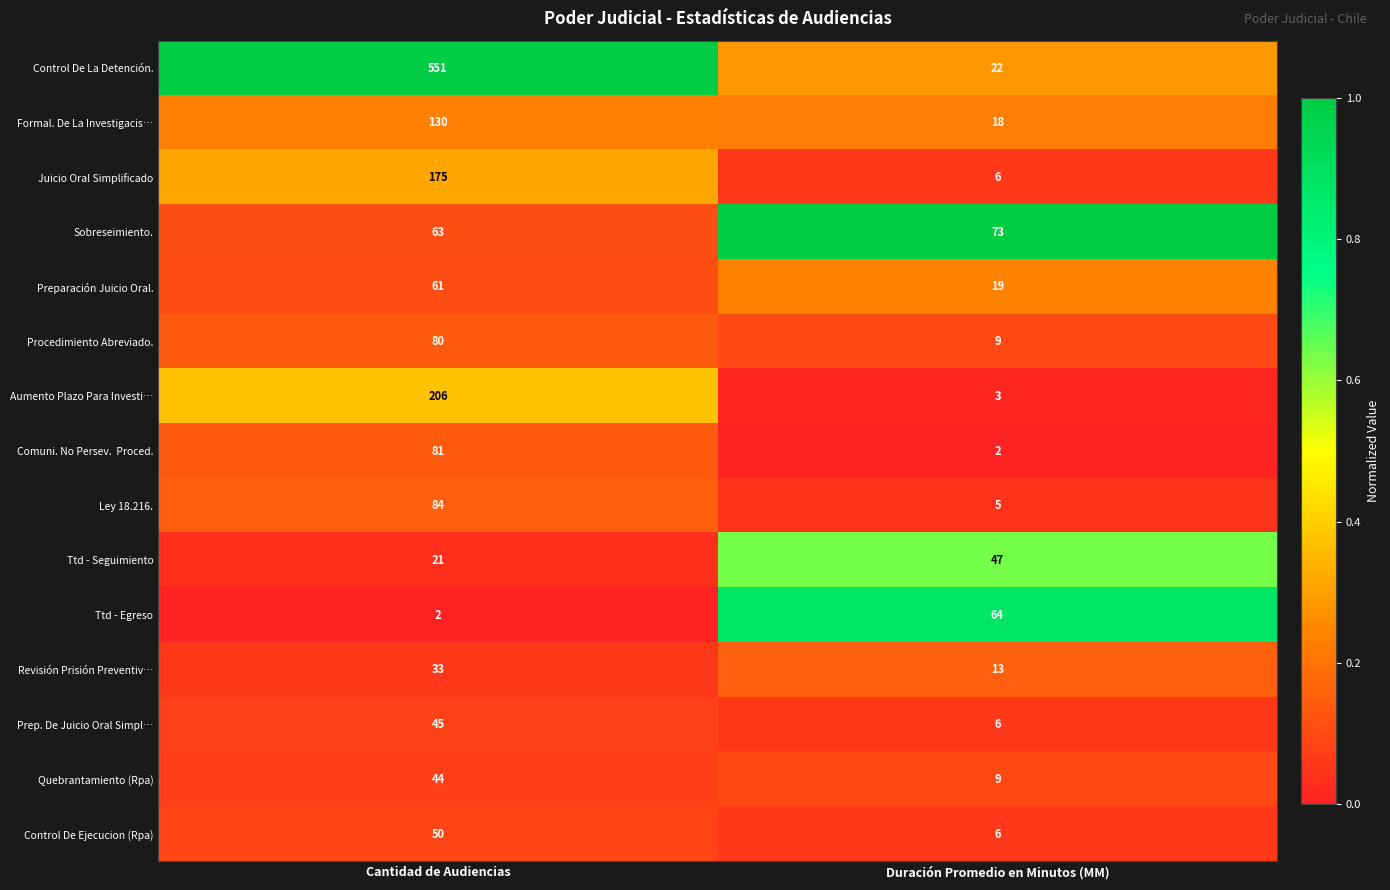

Rank the categories by Ley 18.216. value from lowest to highest.

Duración Promedio en Minutos (MM), Cantidad de Audiencias